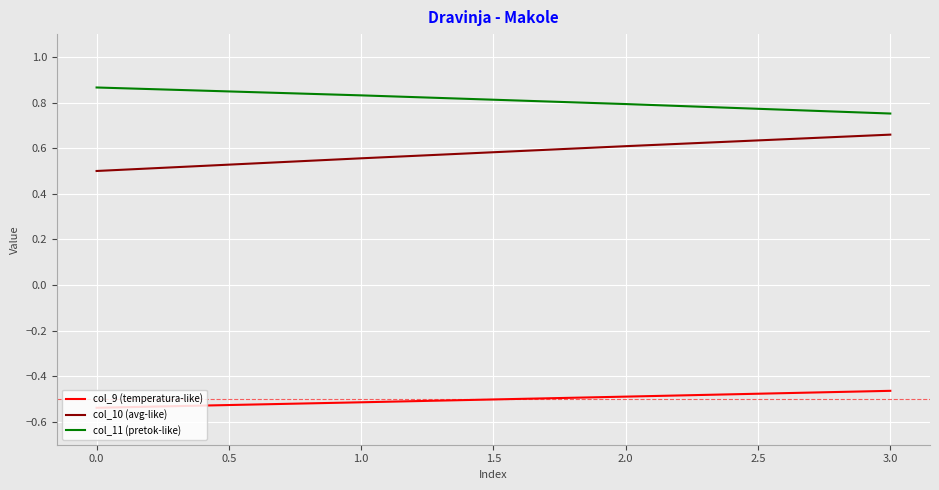

At which label does col_10 (avg-like) reach its peak?

3.0